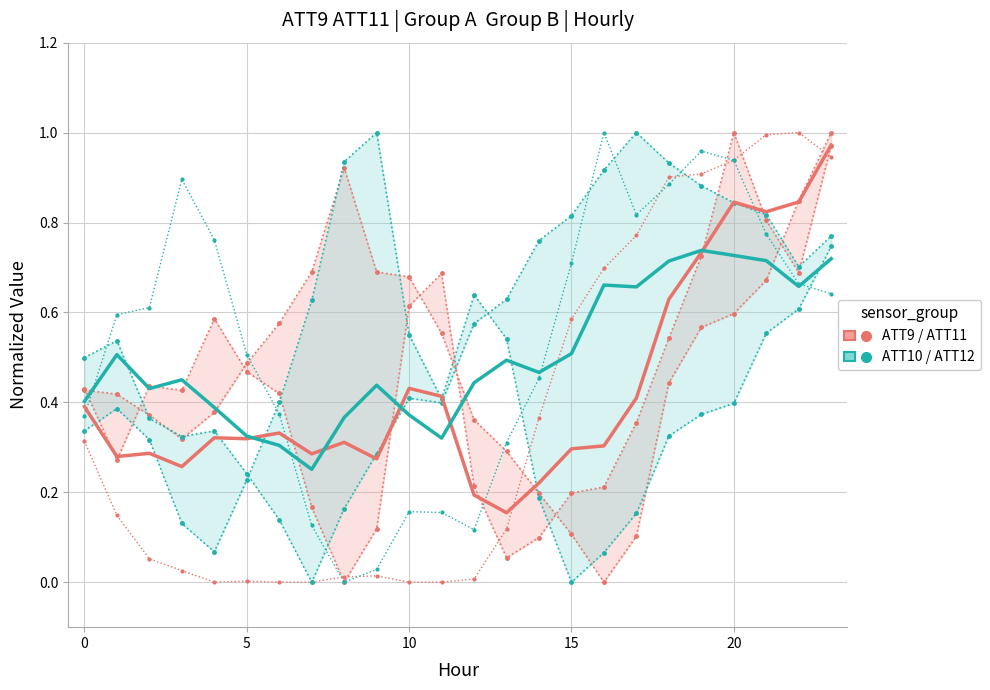

Which series has the largest range (max minus min)?

ATT9 / ATT11 group